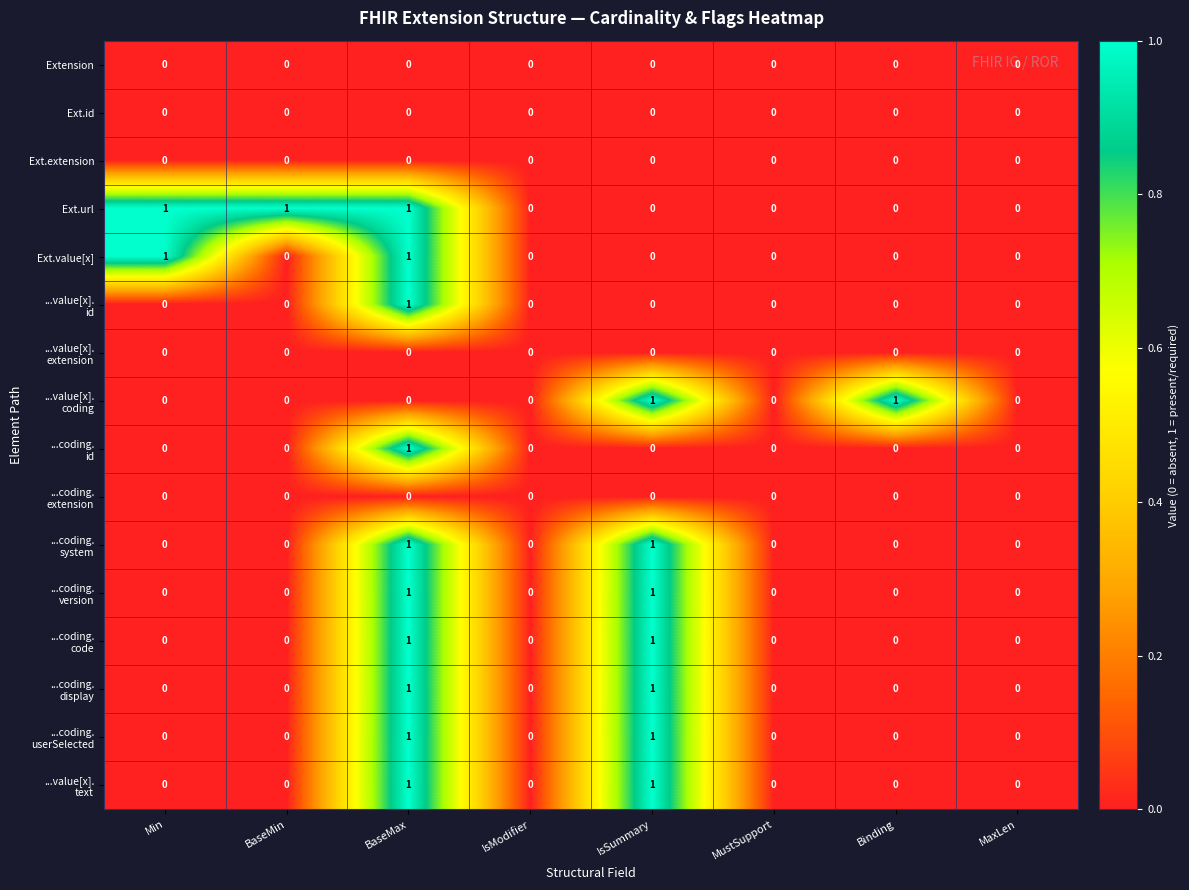

Which series has the largest total across all categories?

Ext.url